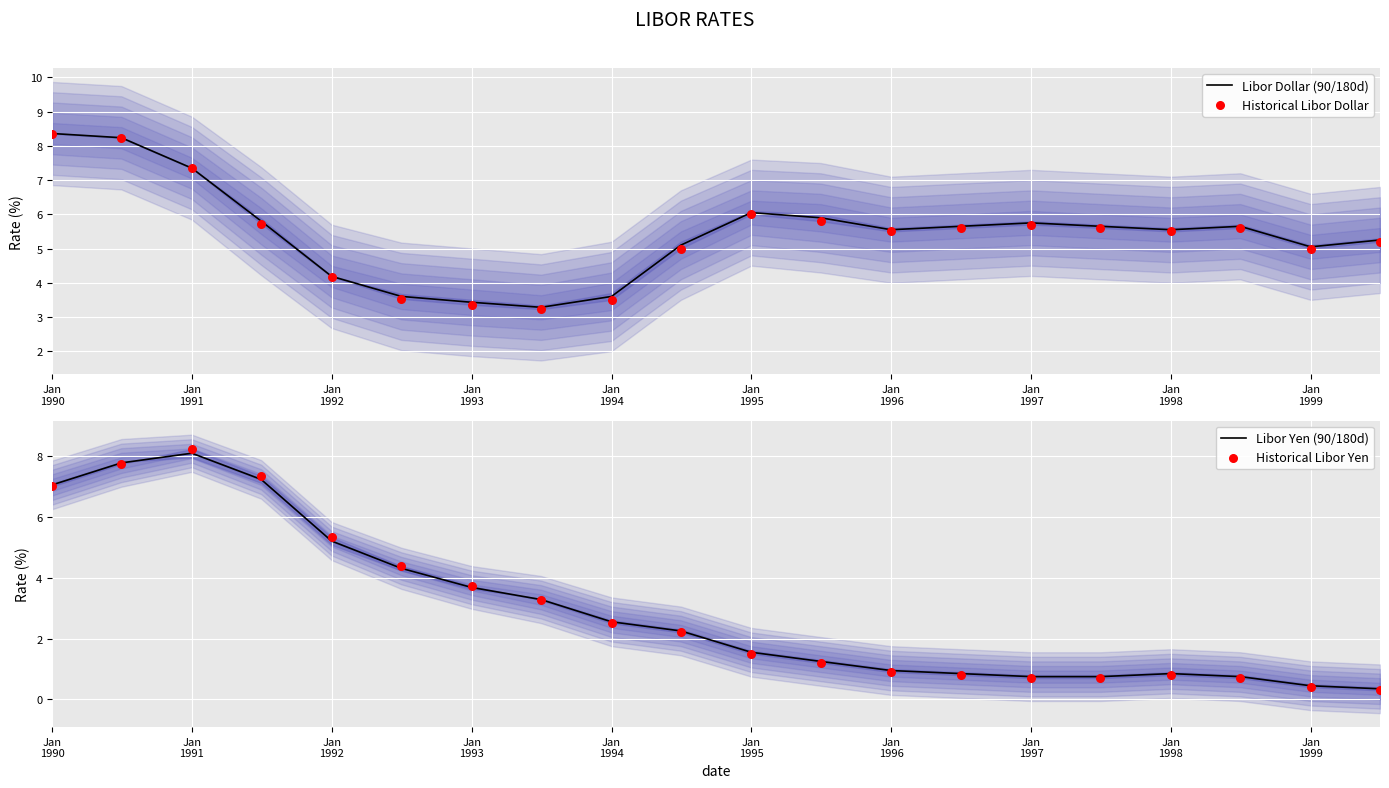

Which series has the largest Y range (max minus min)?

Historical Libor Yen